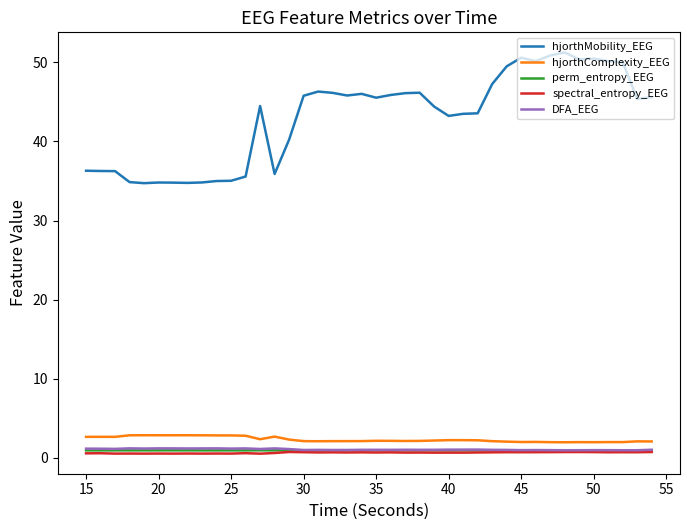

True or false: spectral_entropy_EEG and hjorthComplexity_EEG cross at least once.

False